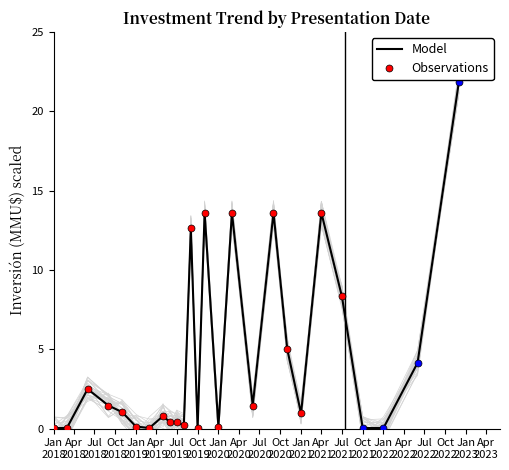

Which label corresponds to the smallest value in the chart?

Jan
2018